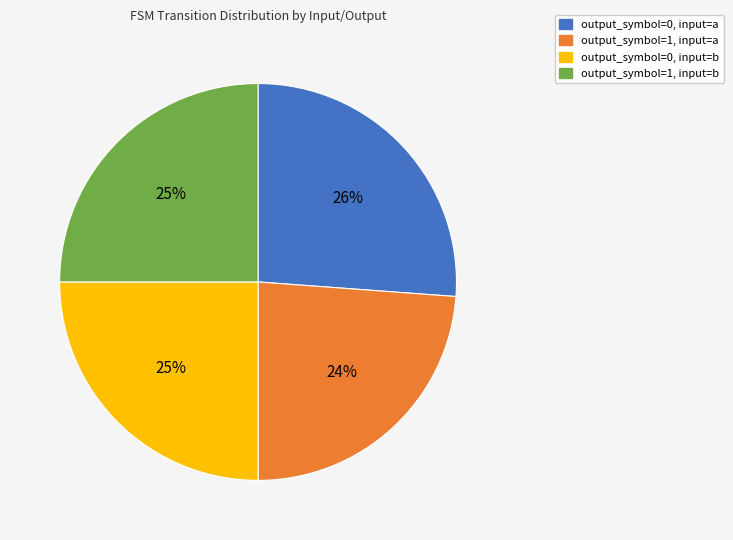

To the nearest percent, what portion does output_symbol=1, input=a represent?

24%